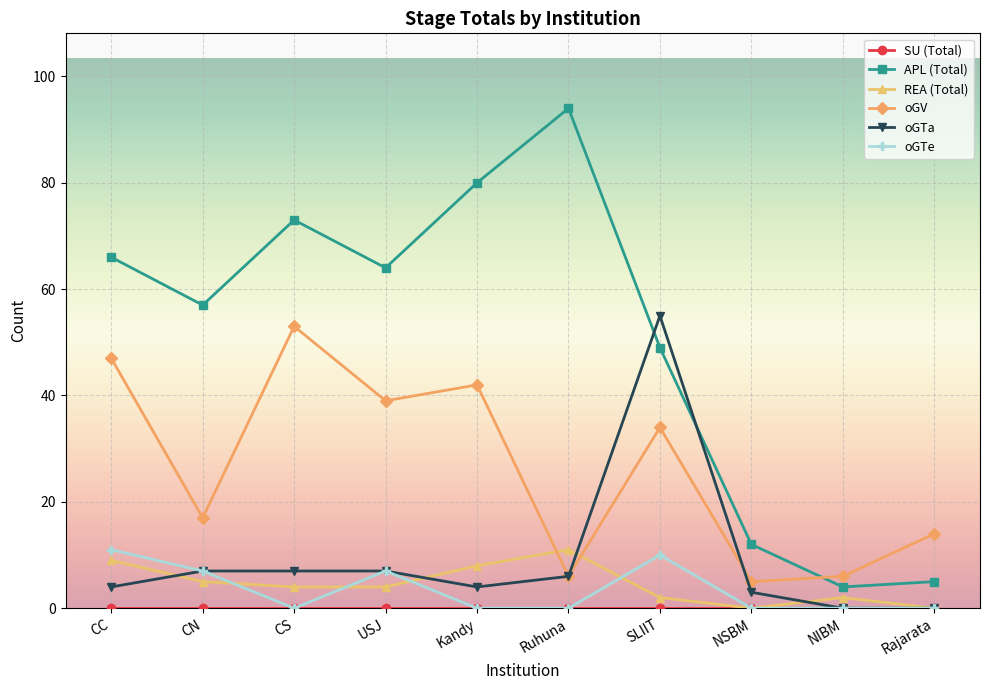

At which category does oGV reach its first local valley?

CN